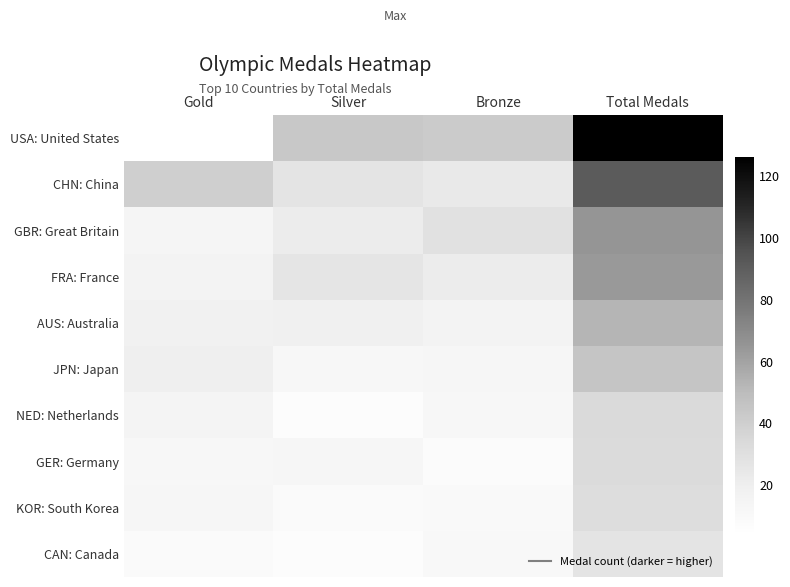

Reading left to right, transcribe all the data shown in this chart.

USA: United States: Gold=4	Silver=44	Bronze=42	Total Medals=126
CHN: China: Gold=40	Silver=27	Bronze=24	Total Medals=91
GBR: Great Britain: Gold=14	Silver=22	Bronze=29	Total Medals=65
FRA: France: Gold=16	Silver=26	Bronze=22	Total Medals=64
AUS: Australia: Gold=18	Silver=19	Bronze=16	Total Medals=53
JPN: Japan: Gold=20	Silver=12	Bronze=13	Total Medals=45
NED: Netherlands: Gold=15	Silver=7	Bronze=12	Total Medals=34
GER: Germany: Gold=12	Silver=13	Bronze=8	Total Medals=33
KOR: South Korea: Gold=13	Silver=9	Bronze=10	Total Medals=32
CAN: Canada: Gold=9	Silver=7	Bronze=11	Total Medals=27